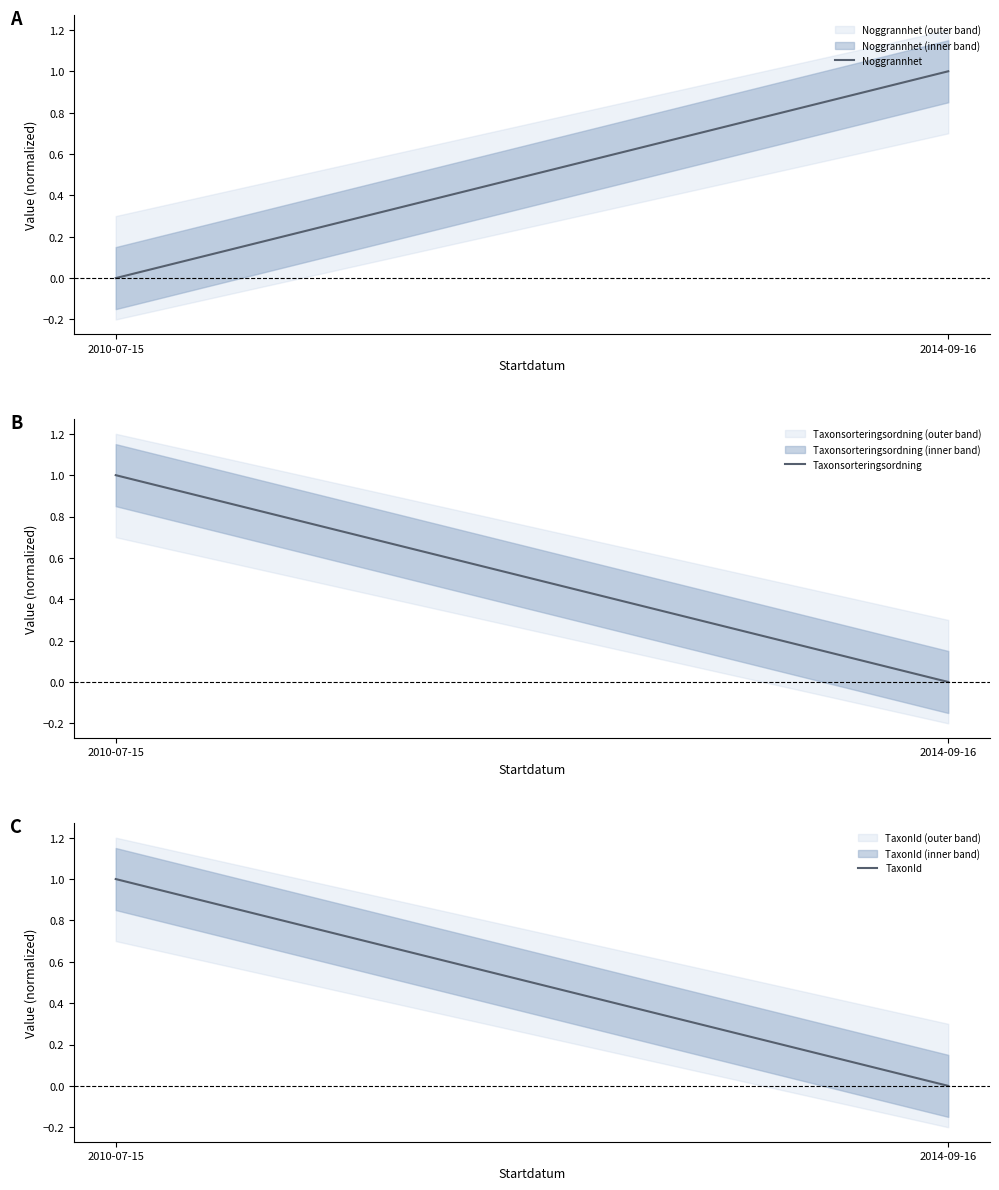

Which series has the largest total across all categories?

Noggrannhet